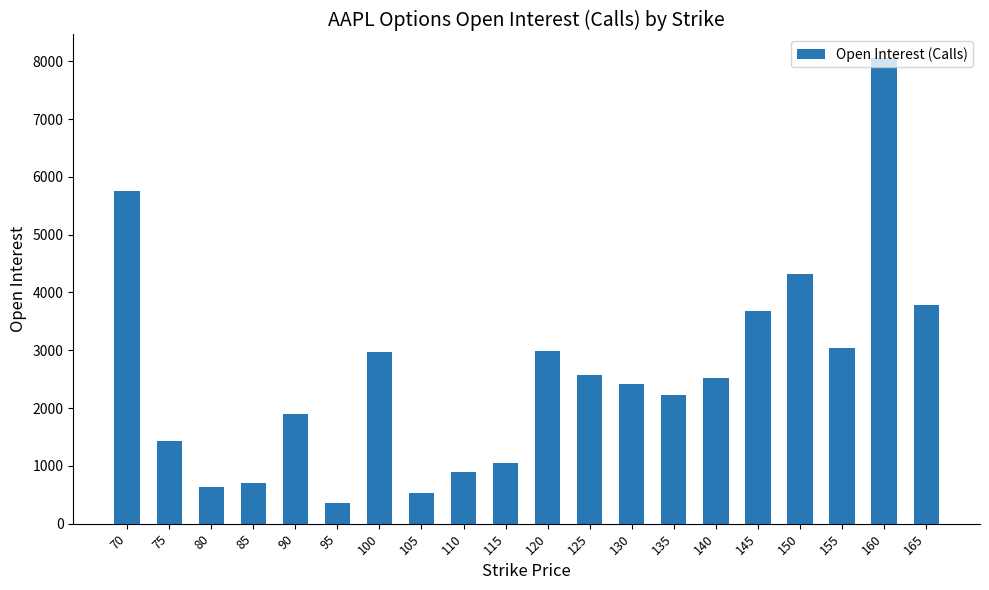

How many values are below 2526?

10